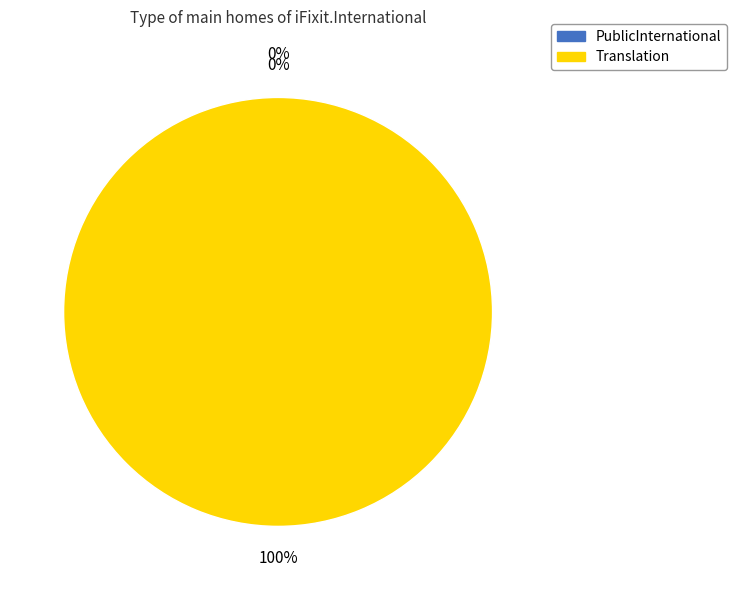

Which slice is the largest?

Translation